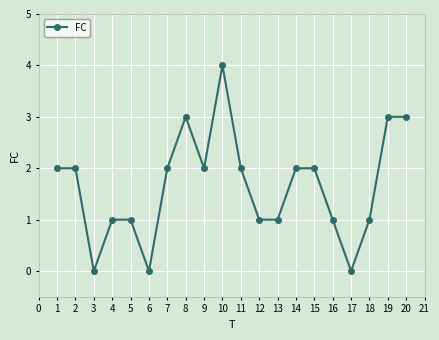

How many lines are shown in the chart?

1